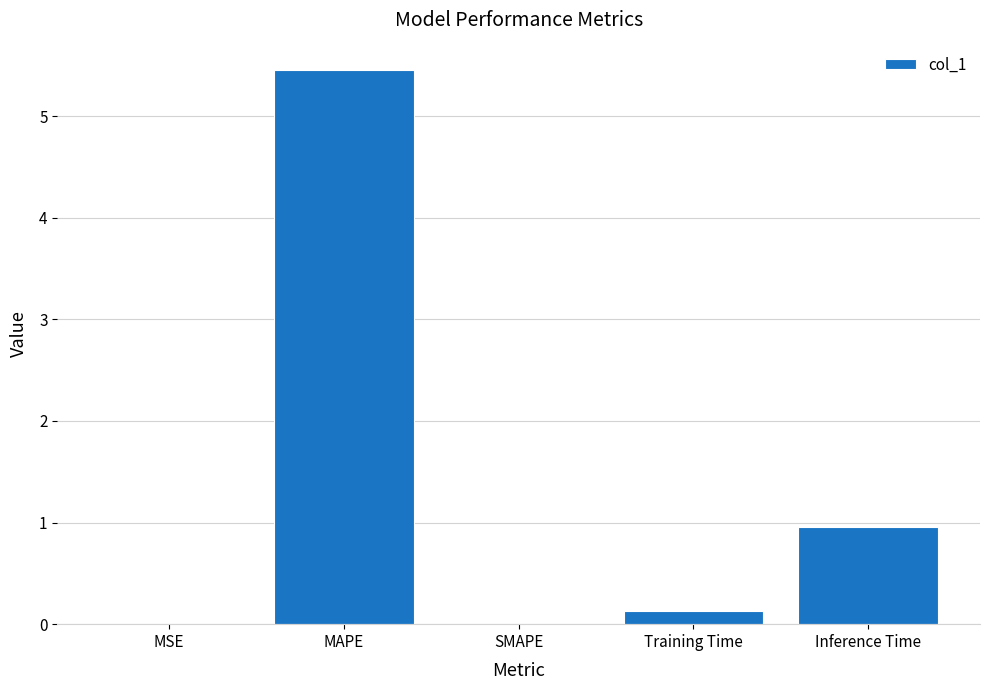

What is the sum of the values at MAPE and Inference Time?

6.4